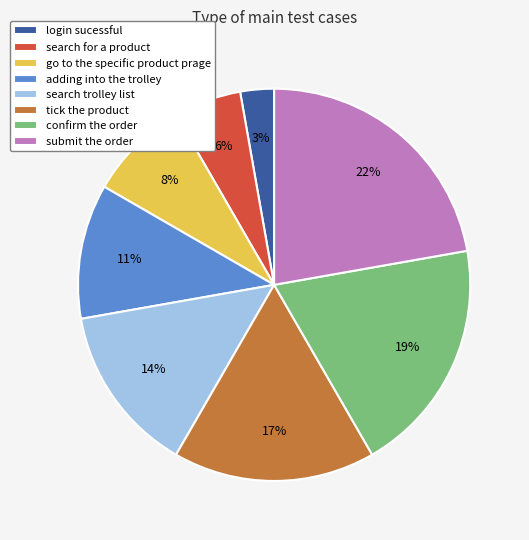

To the nearest percent, what percentage of the pie is go to the specific product prage?

8%